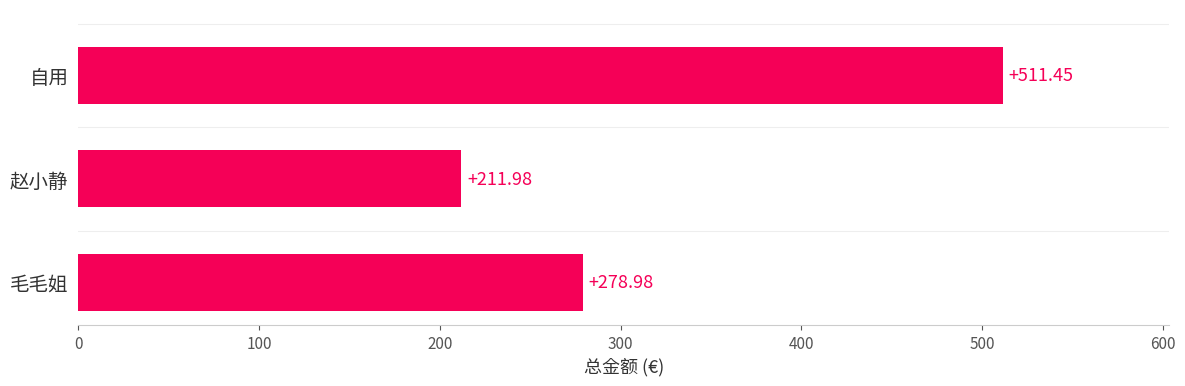

Approximately how many times larger is the value at 赵小静 compared to 自用?

0.4